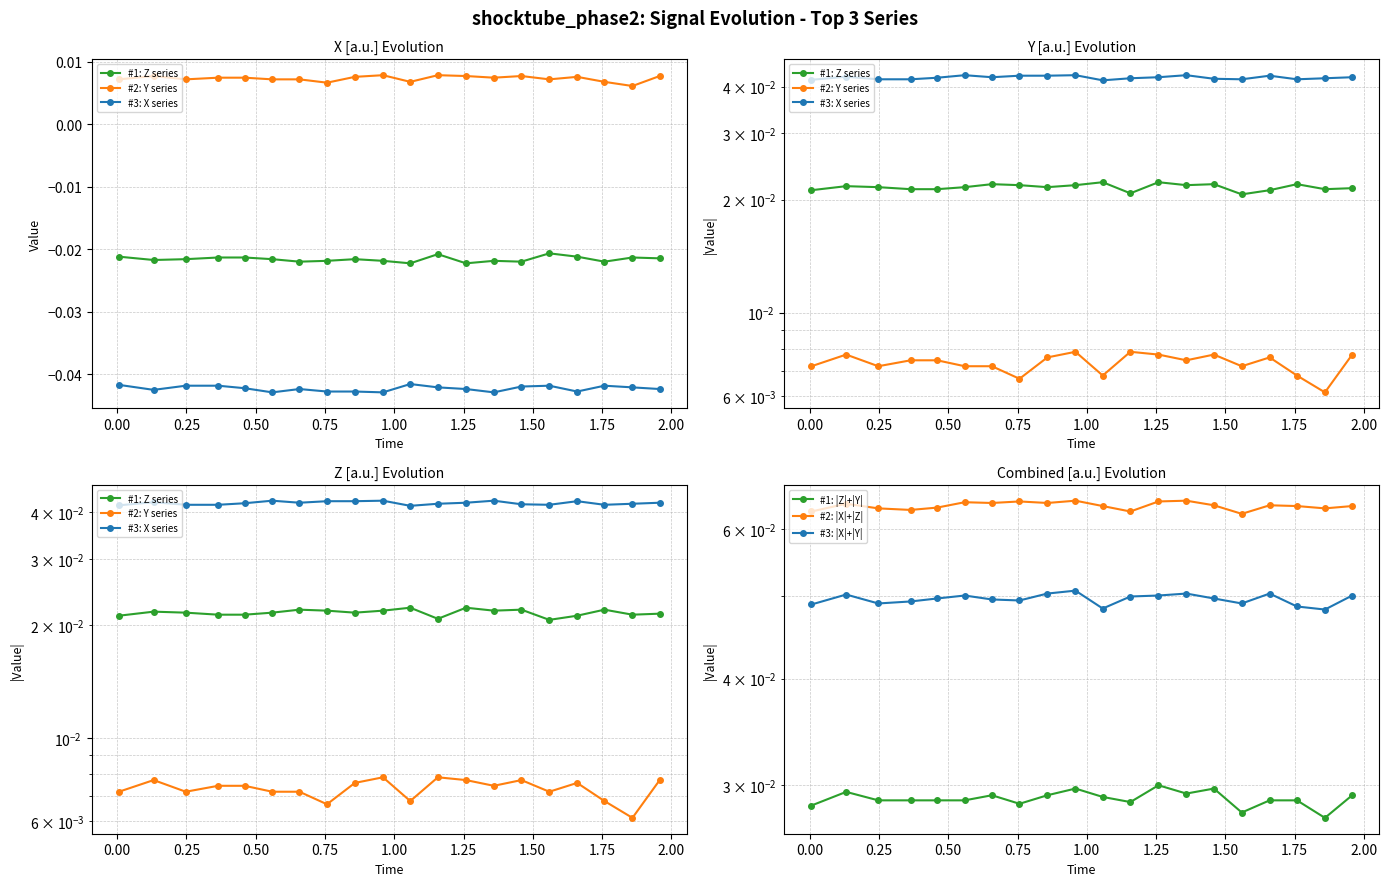

Reading right to left, transcribe all the data shown in this chart.

#1: Z series: 0.0	0.0	0.0	0.0	0.0	0.0	0.0	0.0	0.0	0.0	0.0	0.0	0.0	0.0	0.0	0.0	0.0	0.0	0.0	0.0
#2: Y series: 0.0	0.0	0.0	0.0	0.0	0.0	0.0	0.0	0.0	0.0	0.0	0.0	0.0	0.0	0.0	0.0	0.0	0.0	0.0	0.0
#3: X series: 0.0	0.0	0.0	0.0	0.0	0.0	0.0	0.0	0.0	0.0	0.0	0.0	0.0	0.0	0.0	0.0	0.0	0.0	0.0	0.0
#1: |Z|+|Y|: 0.0	0.0	0.0	0.0	0.0	0.0	0.0	0.0	0.0	0.0	0.0	0.0	0.0	0.0	0.0	0.0	0.0	0.0	0.0	0.0
#2: |X|+|Z|: 0.1	0.1	0.1	0.1	0.1	0.1	0.1	0.1	0.1	0.1	0.1	0.1	0.1	0.1	0.1	0.1	0.1	0.1	0.1	0.1
#3: |X|+|Y|: 0.1	0.0	0.0	0.1	0.0	0.0	0.1	0.1	0.0	0.0	0.1	0.1	0.0	0.0	0.1	0.0	0.0	0.0	0.1	0.0